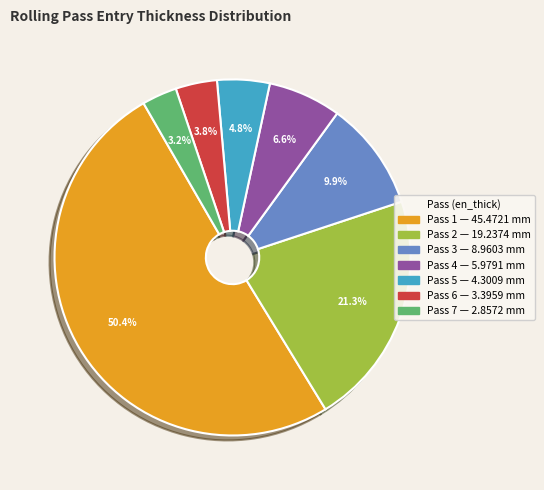

How many segments does this pie chart have?

7